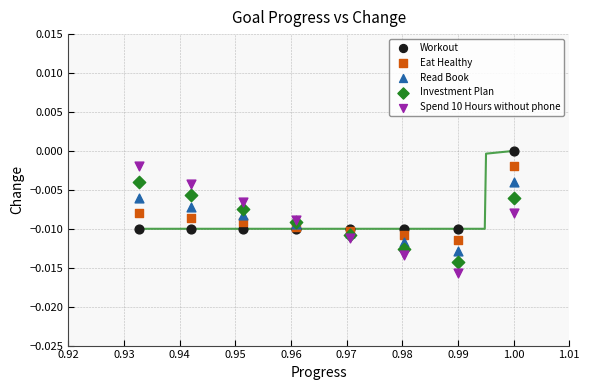

What are all the series names shown in the legend?

Workout, Eat Healthy, Read Book, Investment Plan, Spend 10 Hours without phone